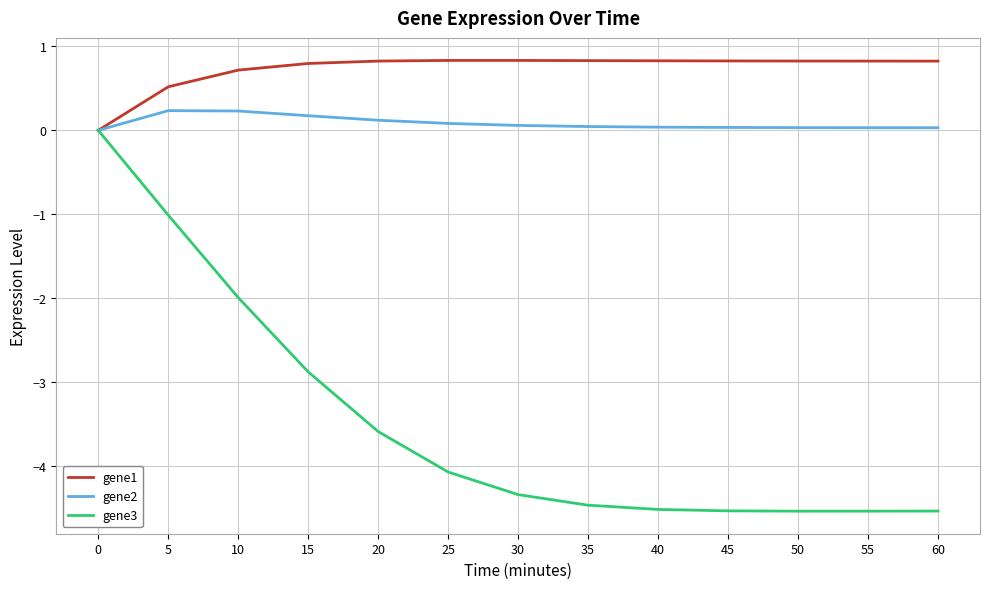

What is the total value across all series at 30?

-3.4